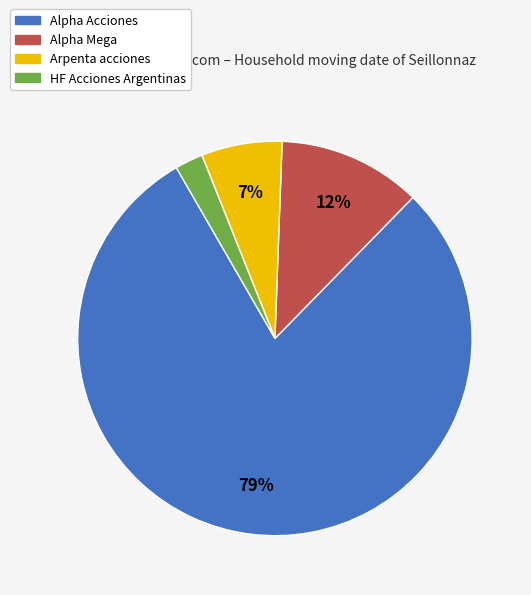

To the nearest percent, what is the combined percentage of Alpha Acciones and Alpha Mega?

91%